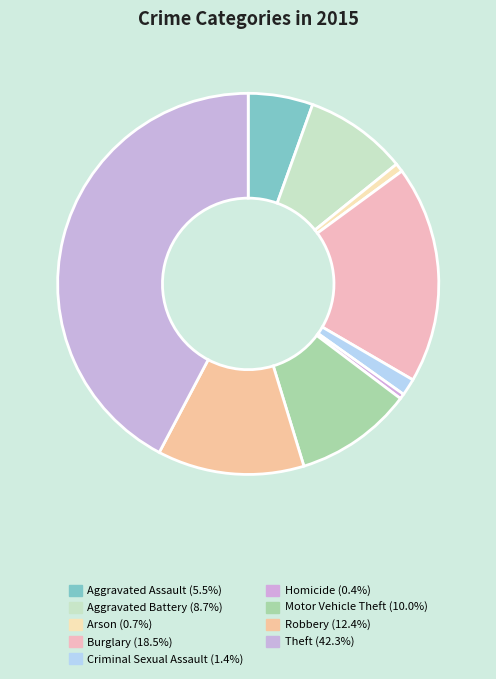

How many slices are in this pie chart?

9